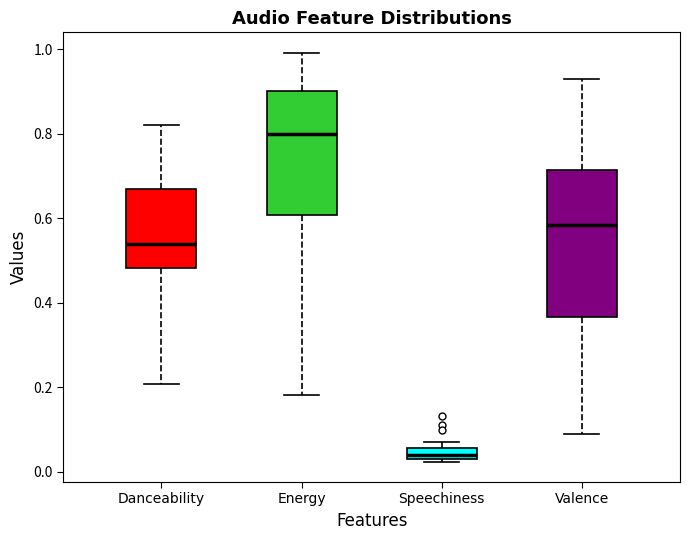

Comparing the boxes themselves (not the whiskers), which one is the tallest?

Valence